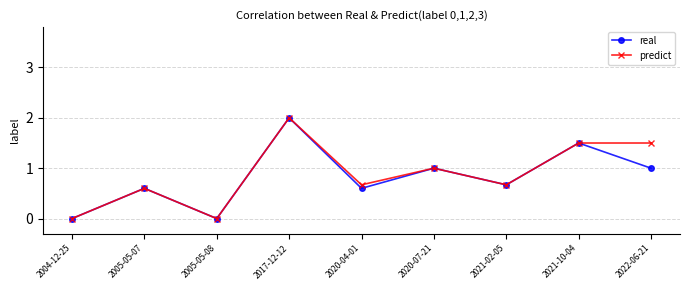

Where is the first local minimum for real?

2005-05-08